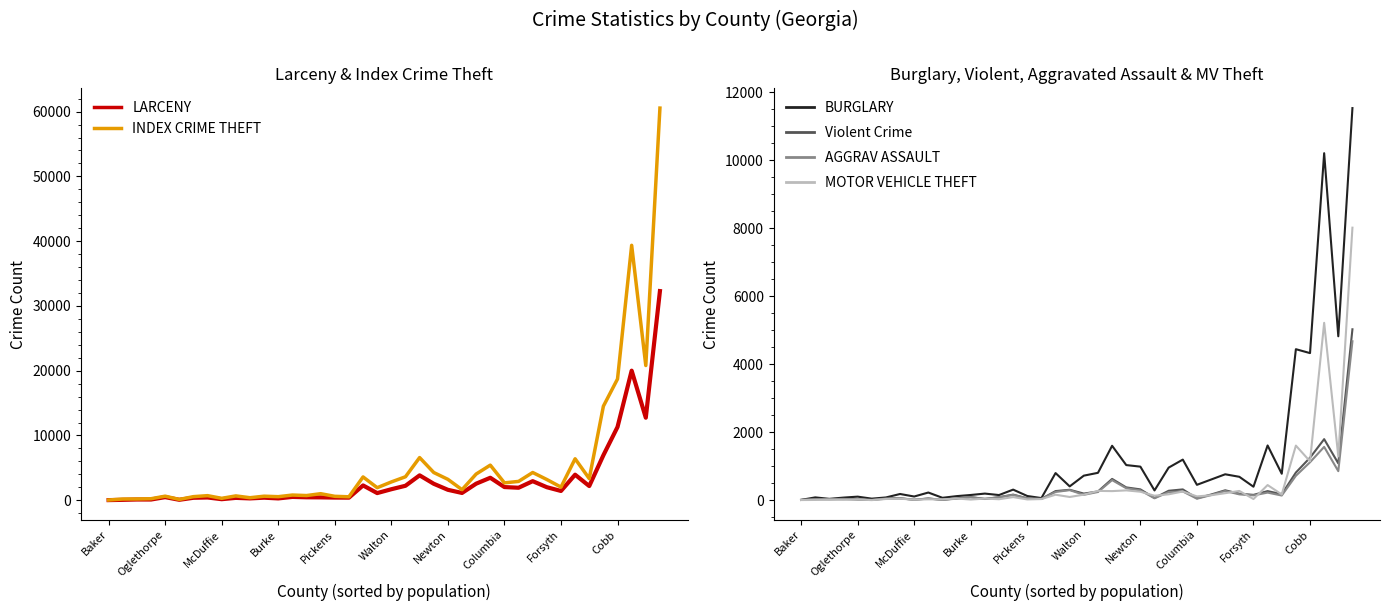

Count the number of data series in this chart.

6